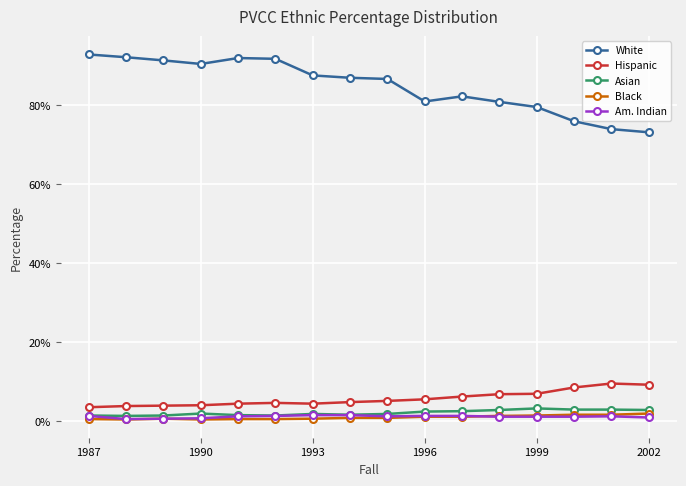

Which series has the widest spread of values?

White